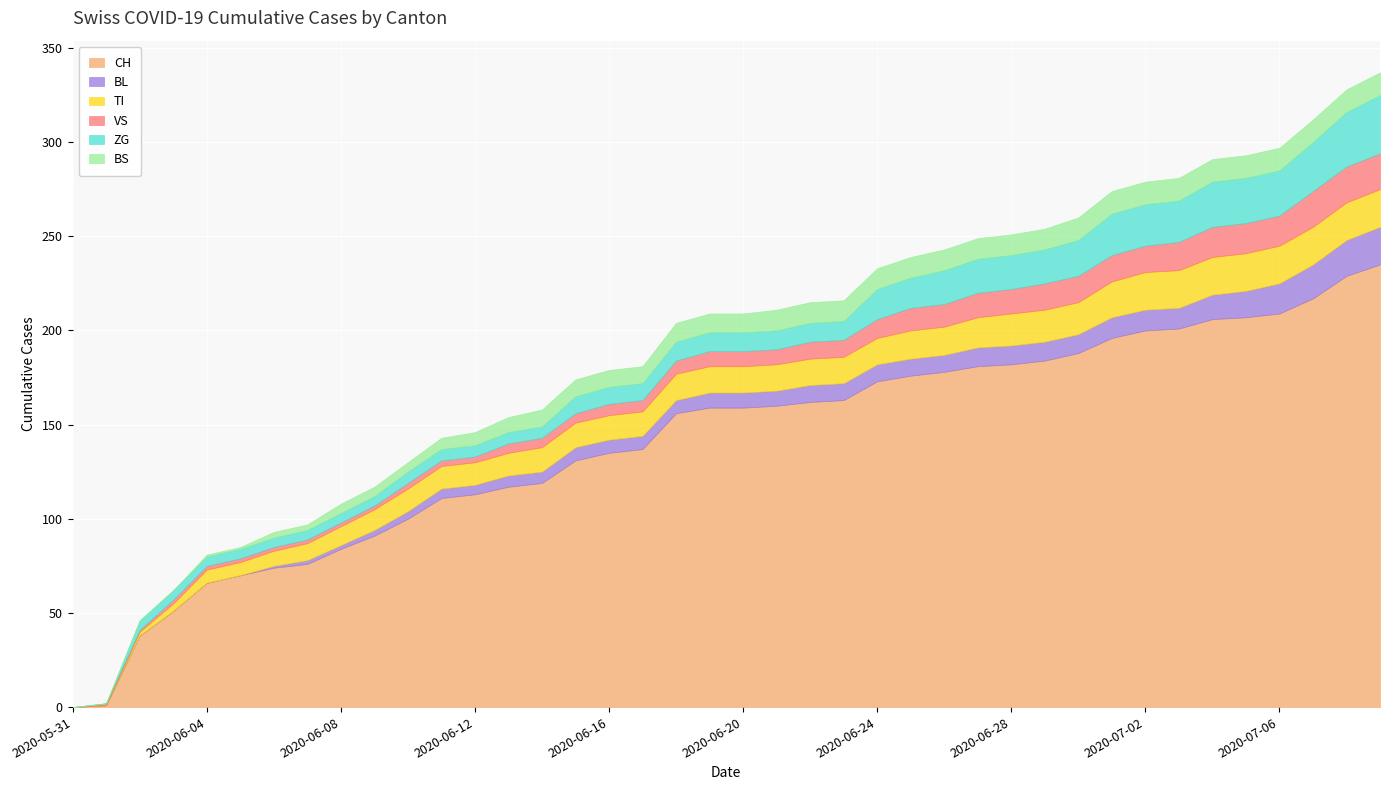

How many distinct data groups are displayed?

6